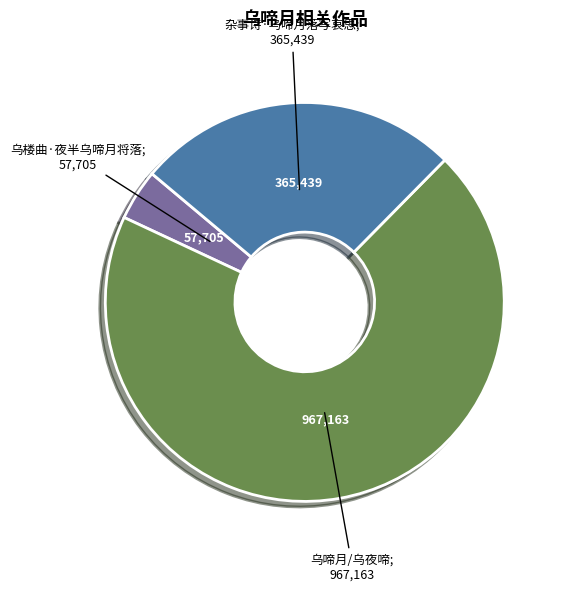

How many slices are in this pie chart?

3